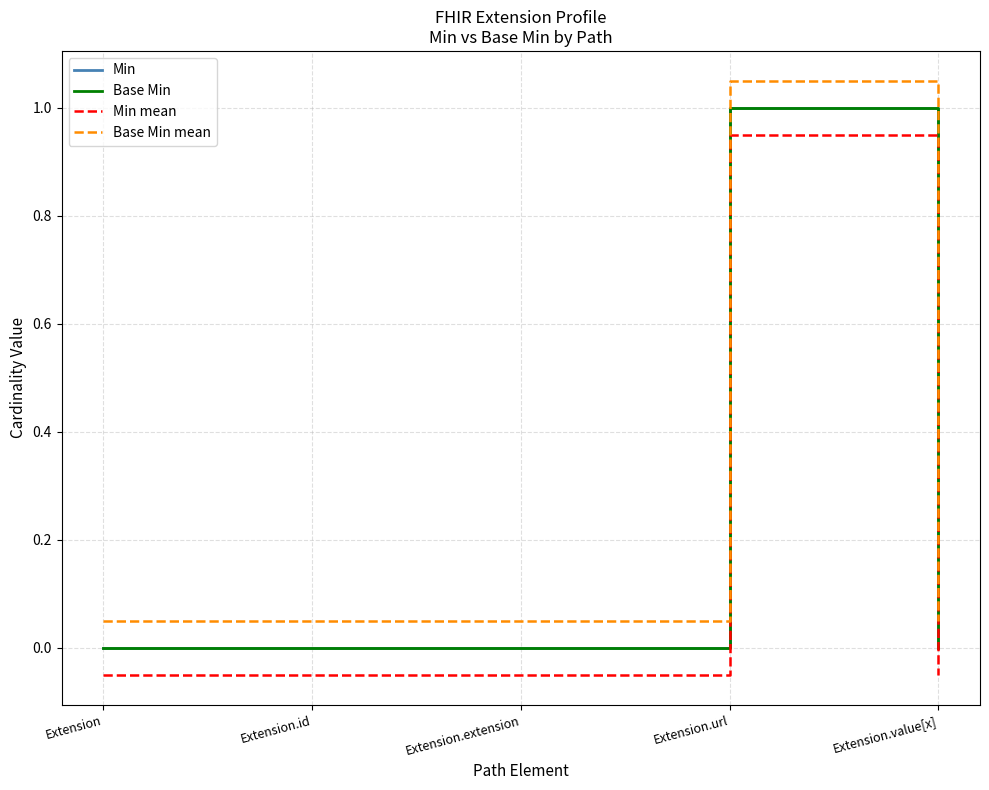

True or false: Min and Base Min mean intersect in this chart.

False